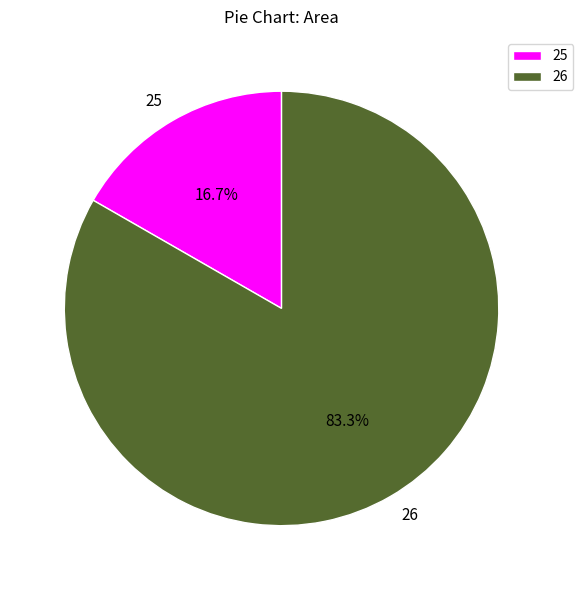

To the nearest percent, what is the difference between the 26 and 25 slice percentages?

67%